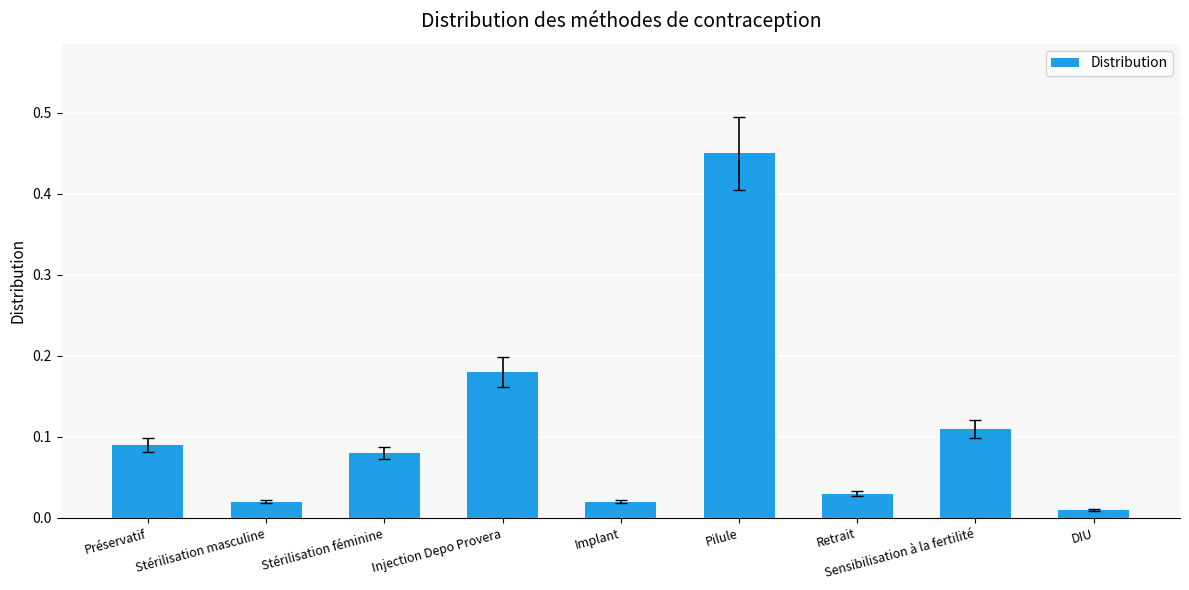

Between Préservatif and Injection Depo Provera, which is larger?

Injection Depo Provera